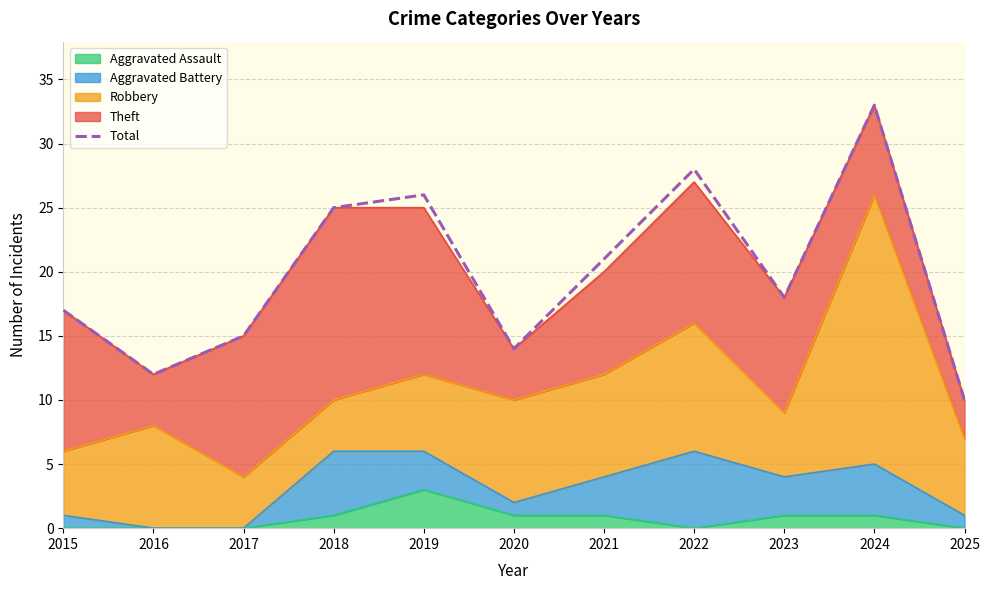

What is the value of the 3rd point from the left?

15